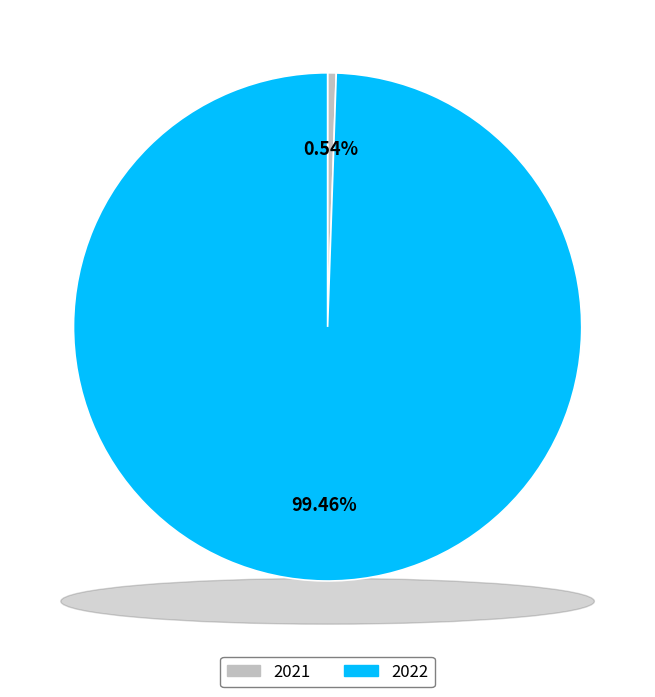

How much of the chart is everything except 2021?

99.5%